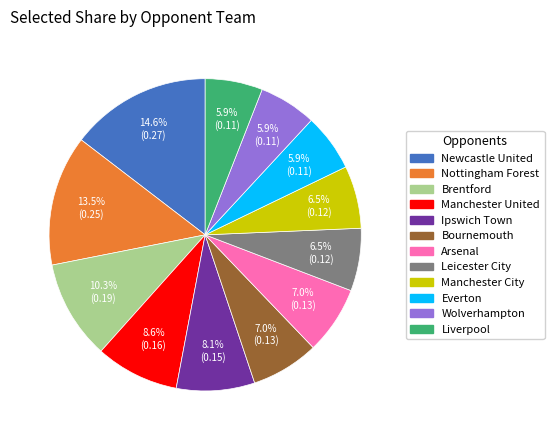

To the nearest percent, what is the difference between the largest and smallest slice percentages?

9%